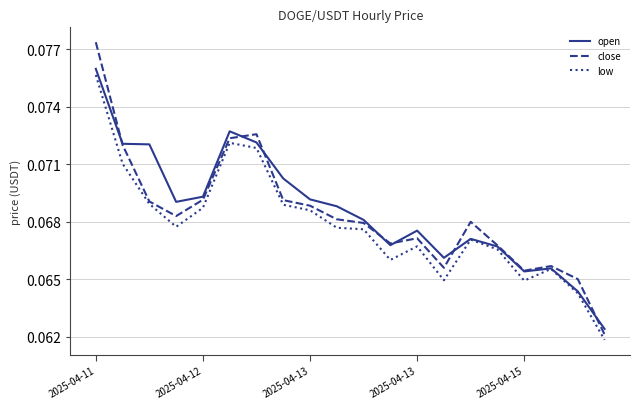

How many lines are shown in the chart?

3